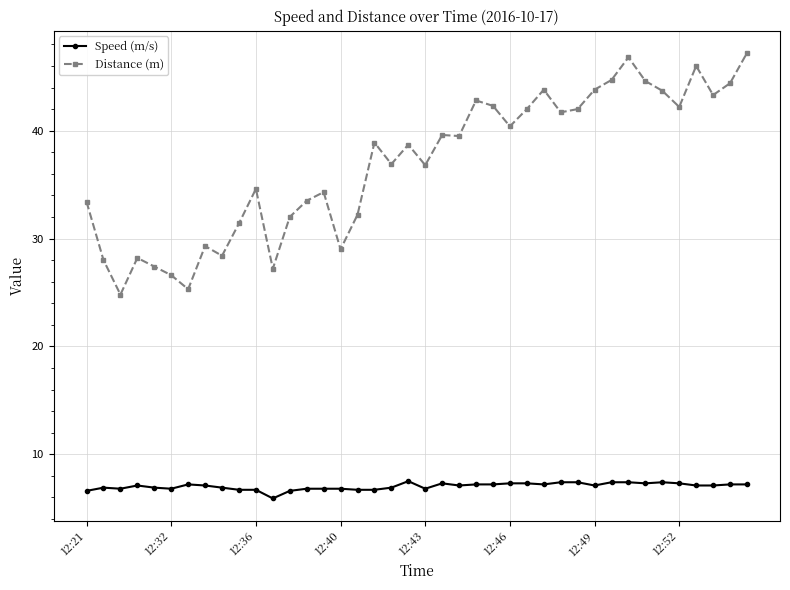

Is this an area chart (filled region under the line)?

No